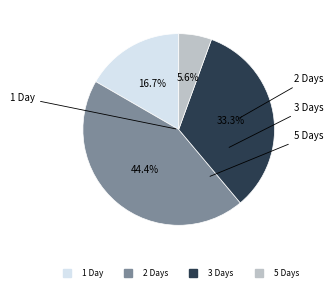

To the nearest percent, what is the difference between the largest and smallest slice percentages?

39%